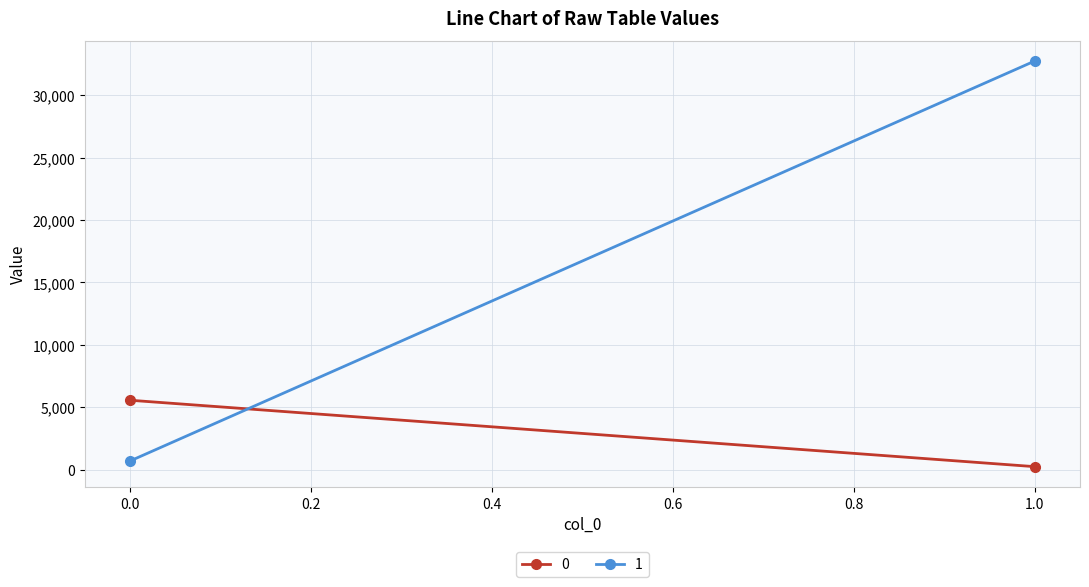

At which category is the sum across all series the highest?

1